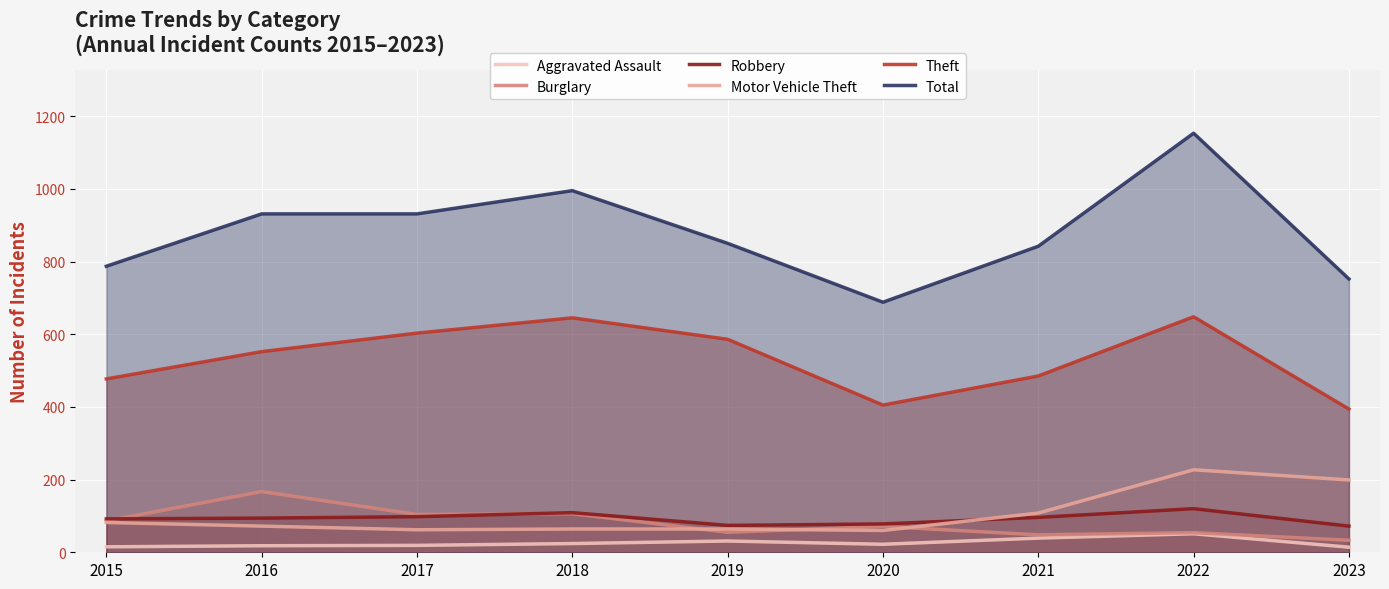

What is the sum of all Theft values?

4795